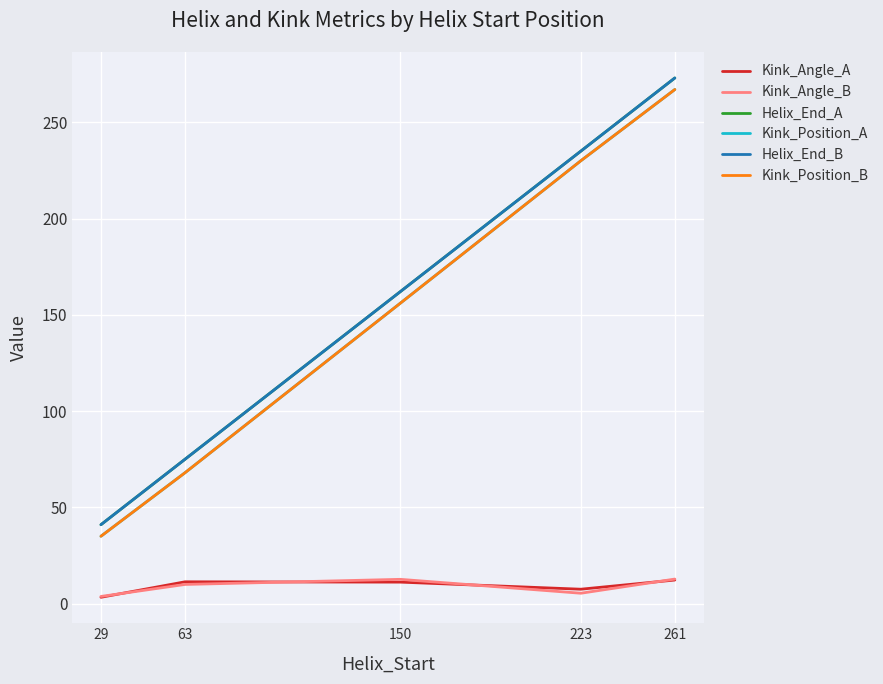

Which series has the largest total across all categories?

Helix_End_A